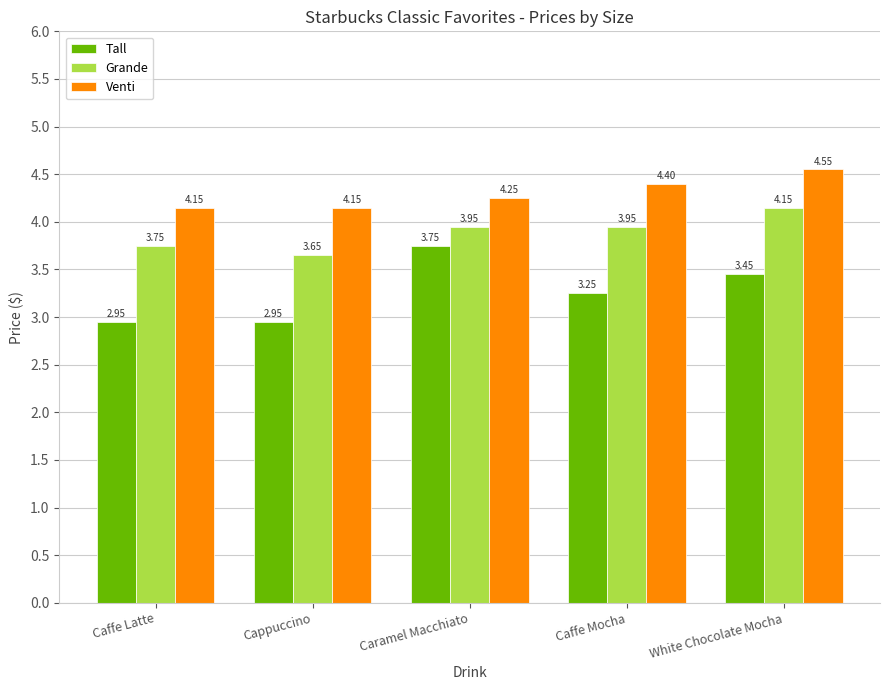

Which label corresponds to the largest value in the chart?

White Chocolate Mocha